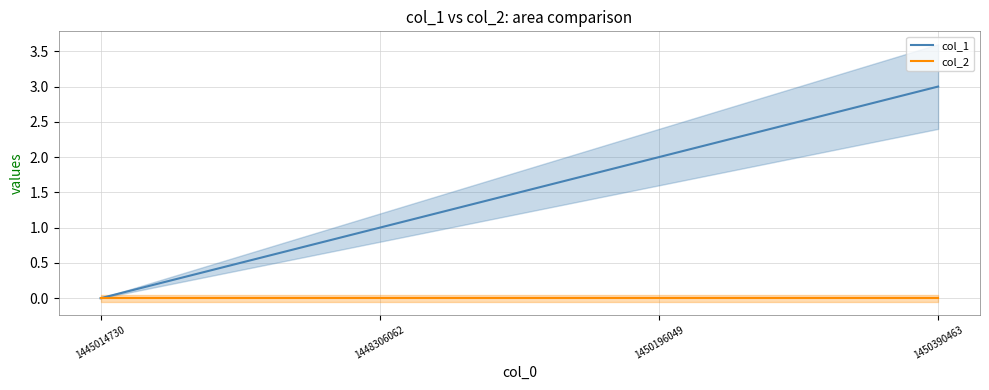

Rank the categories by value from lowest to highest.

1445014730, 1448306062, 1450196049, 1450390463